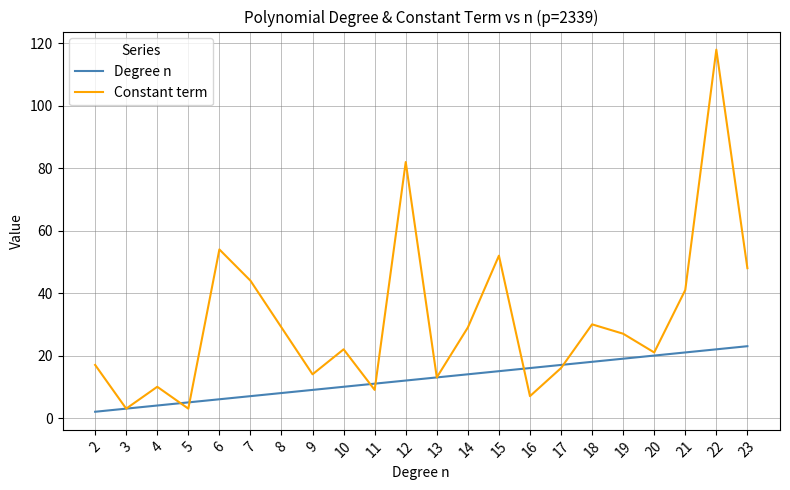

Is this an area chart (filled region under the line)?

No